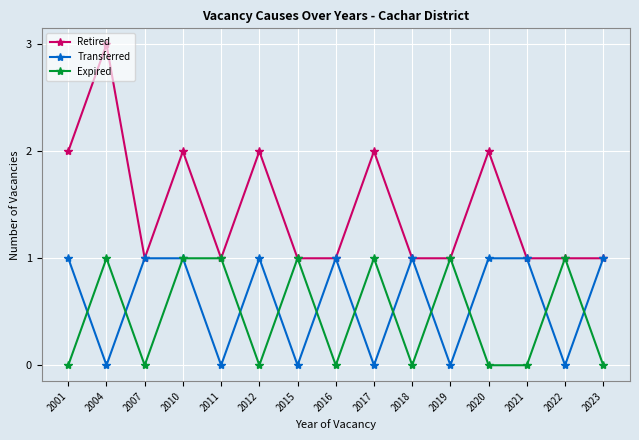

What is the total value across all series at 2010?

4